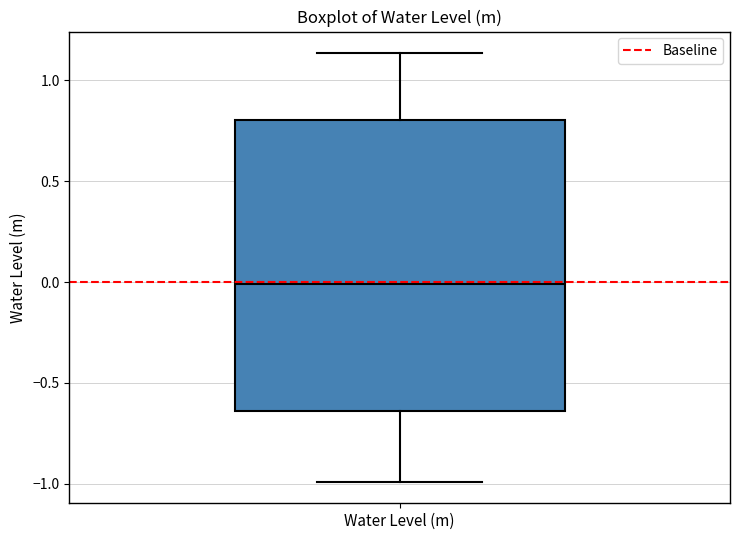

Where is the upper edge of the box for Water Level (m) on the y-axis? The values are not printed on the chart, so give them approximately, as read against the axis.

0.80